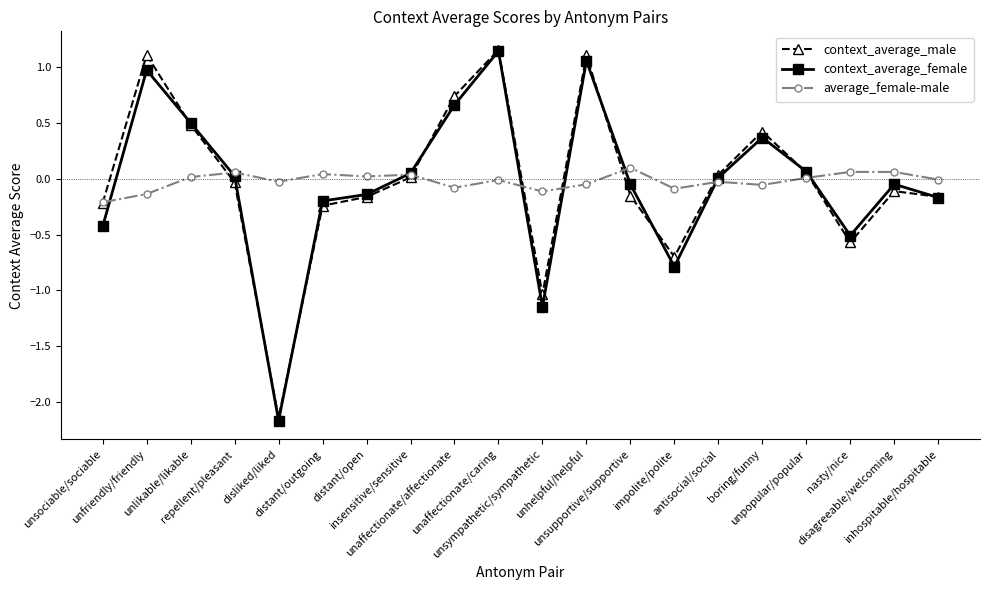

What is the label of the 15th point from the right?

distant/outgoing